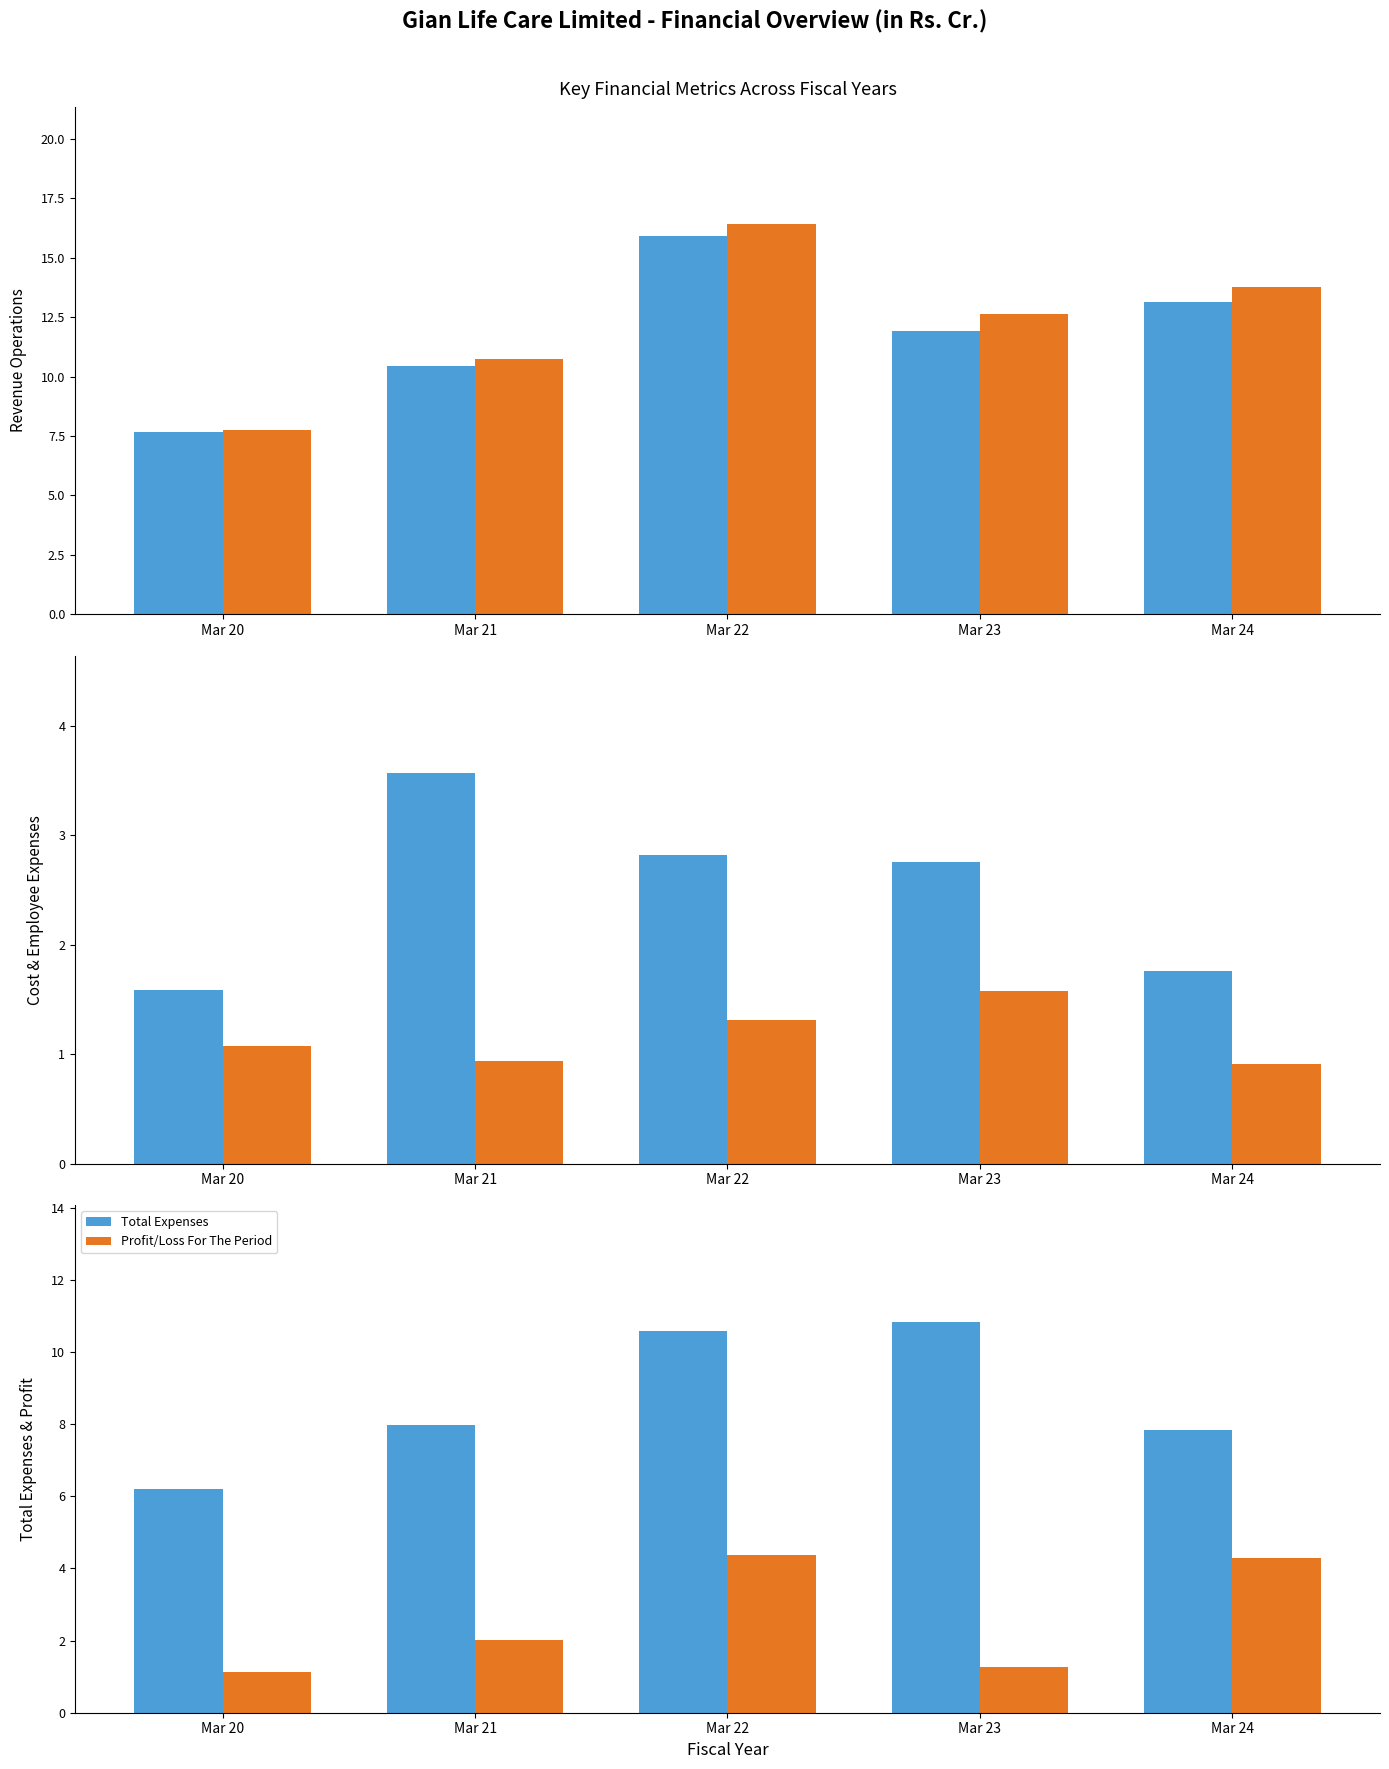

The value of Cost Of Materials Consumed at Mar 21 is 6.1. True or false?

False